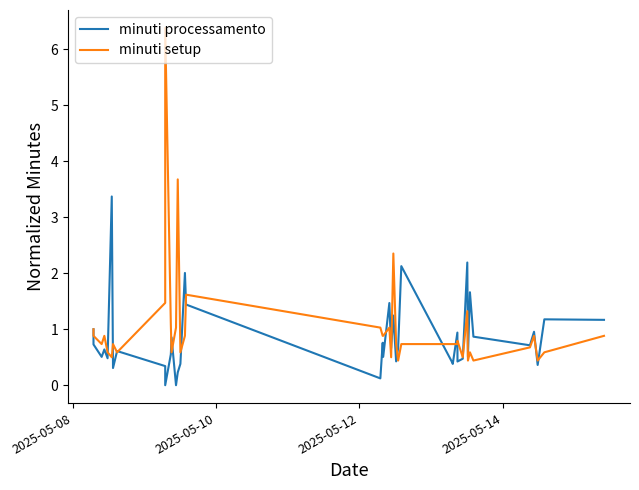

True or false: minuti processamento and minuti setup cross at least once.

True